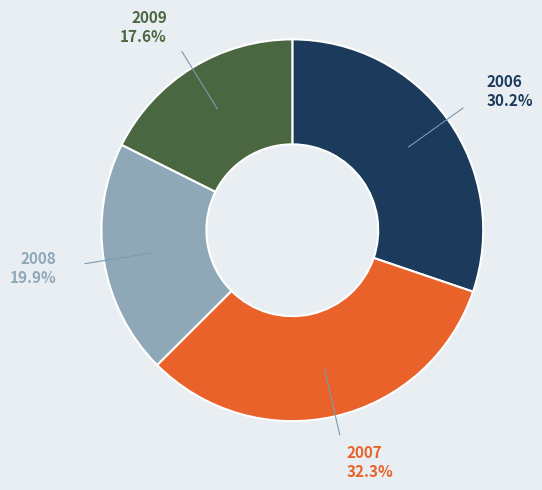

To the nearest percent, what is the average slice percentage?

25%